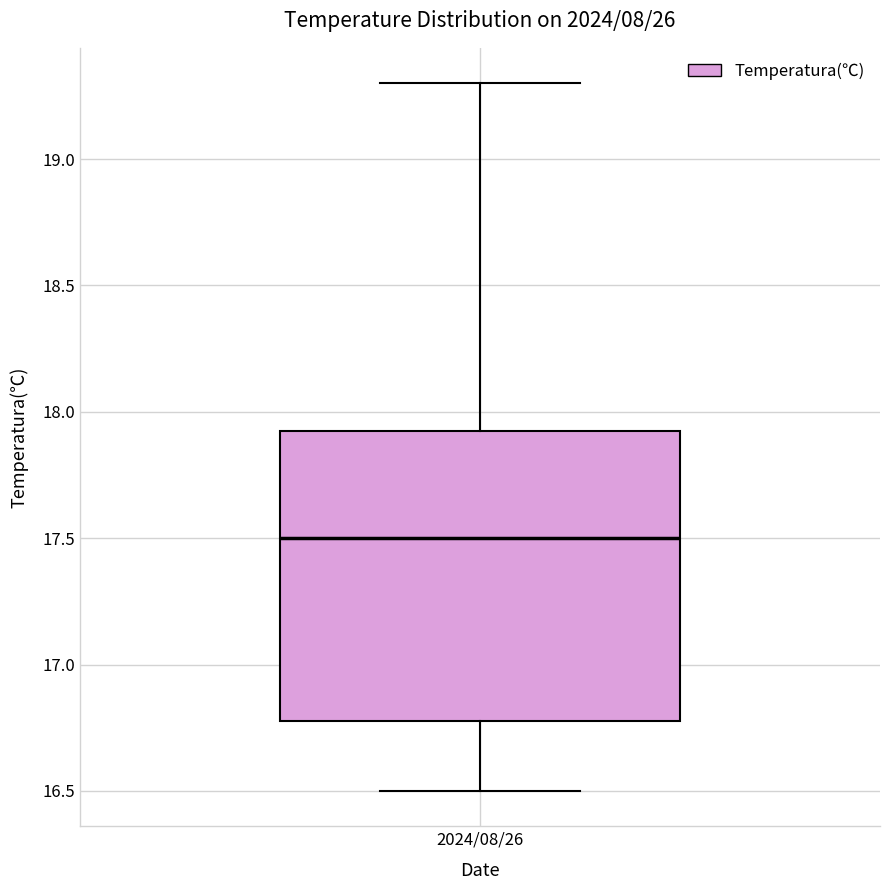

Where does the upper whisker of the box for 2024/08/26 end on the y-axis? The values are not printed on the chart, so give them approximately, as read against the axis.

19.30